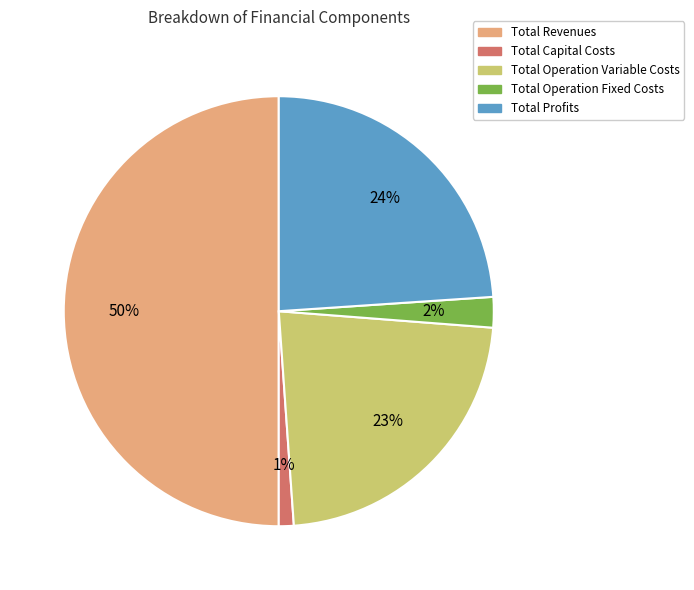

Rank the categories by value from highest to lowest.

Total Revenues, Total Profits, Total Operation Variable Costs, Total Operation Fixed Costs, Total Capital Costs